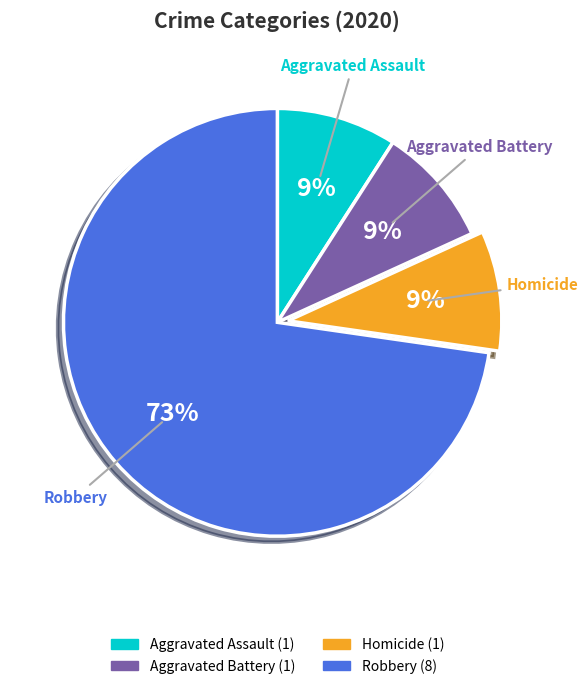

To the nearest percent, what is the difference between the largest and smallest slice percentages?

64%